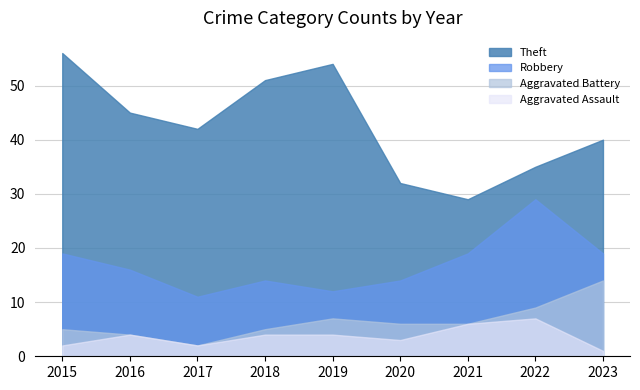

True or false: Theft and Aggravated Battery cross at least once.

False